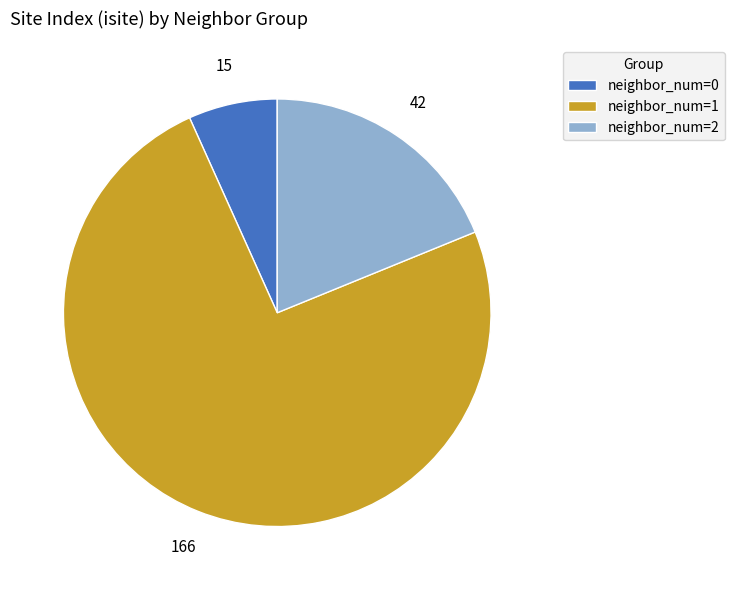

Combined, do neighbor_num=1 and neighbor_num=0 account for over 50%?

Yes